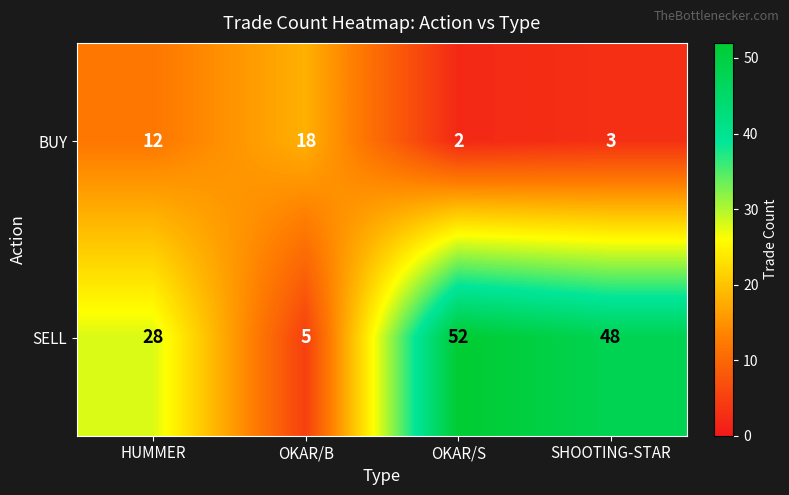

What is the total value across all series at SHOOTING-STAR?

51